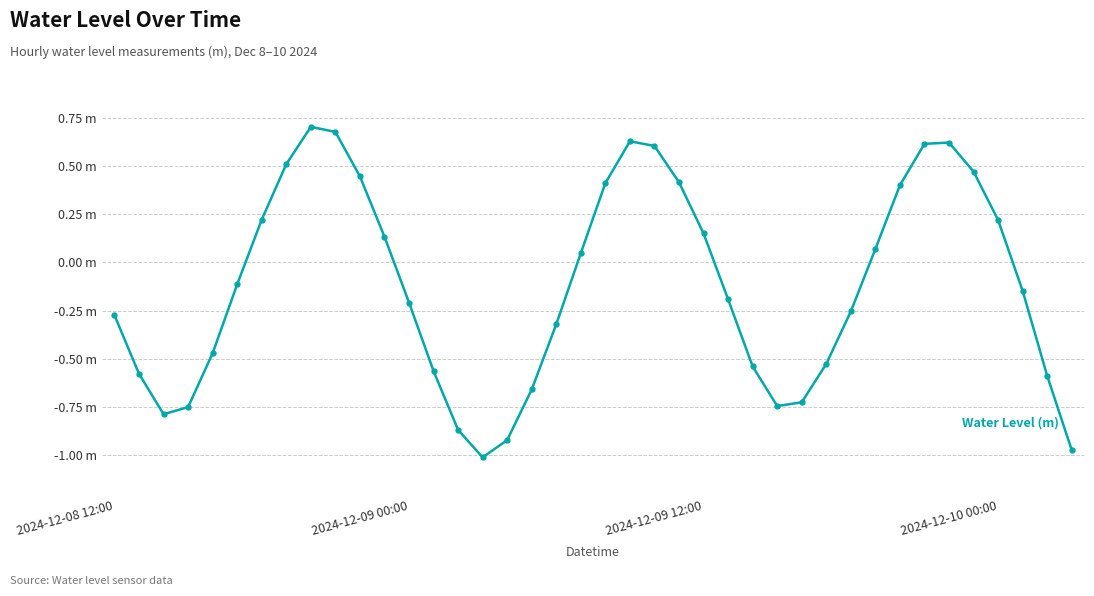

At which category does the chart reach its peak across all series?

8